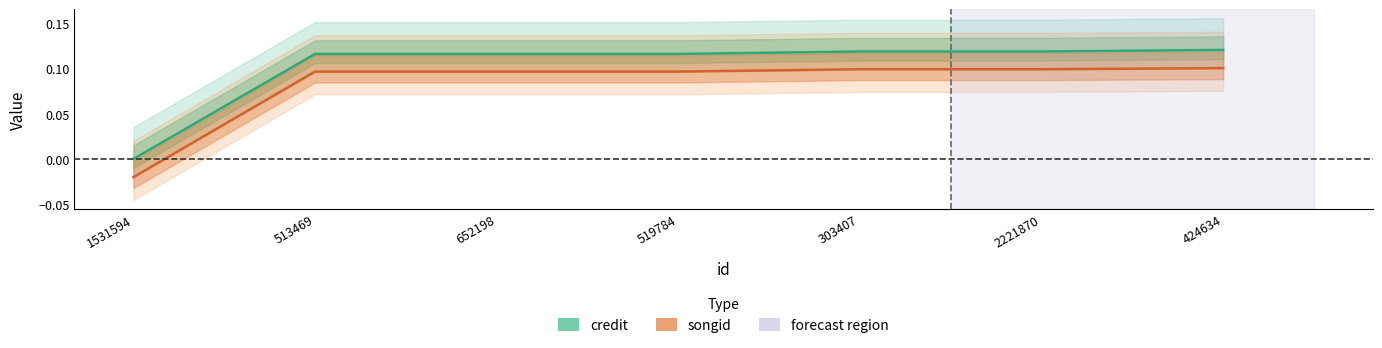

What is the average value of the songid series?

0.1